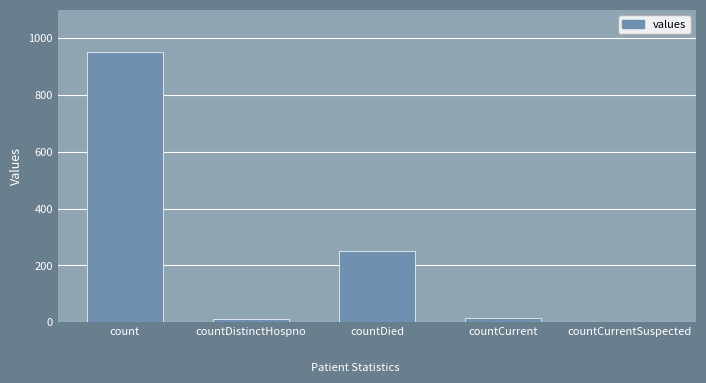

Where is the data nearest to the value 475?

countDied